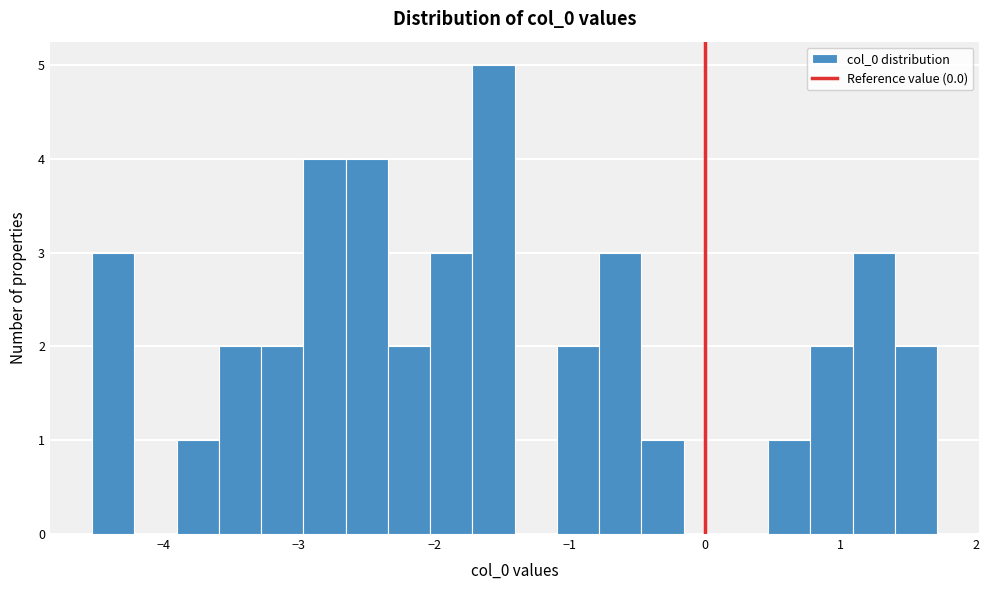

Around what value on the x-axis is the tallest bar? Give the approximate position of its centre, as read against the axis.

-1.6